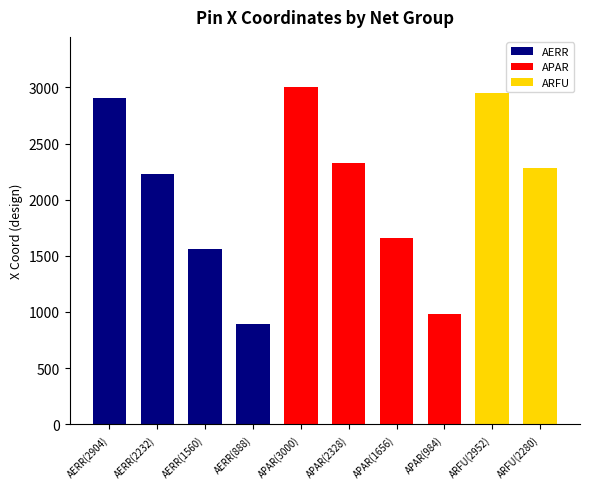

Are the bars horizontal?

No